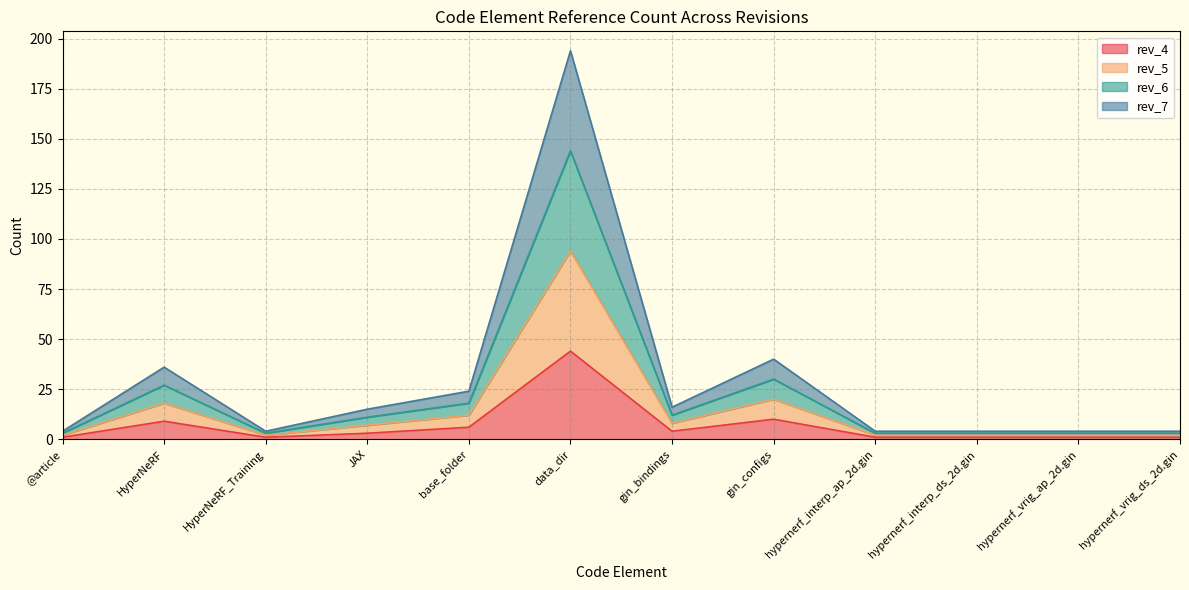

Does the chart display data point markers on the line(s)?

No